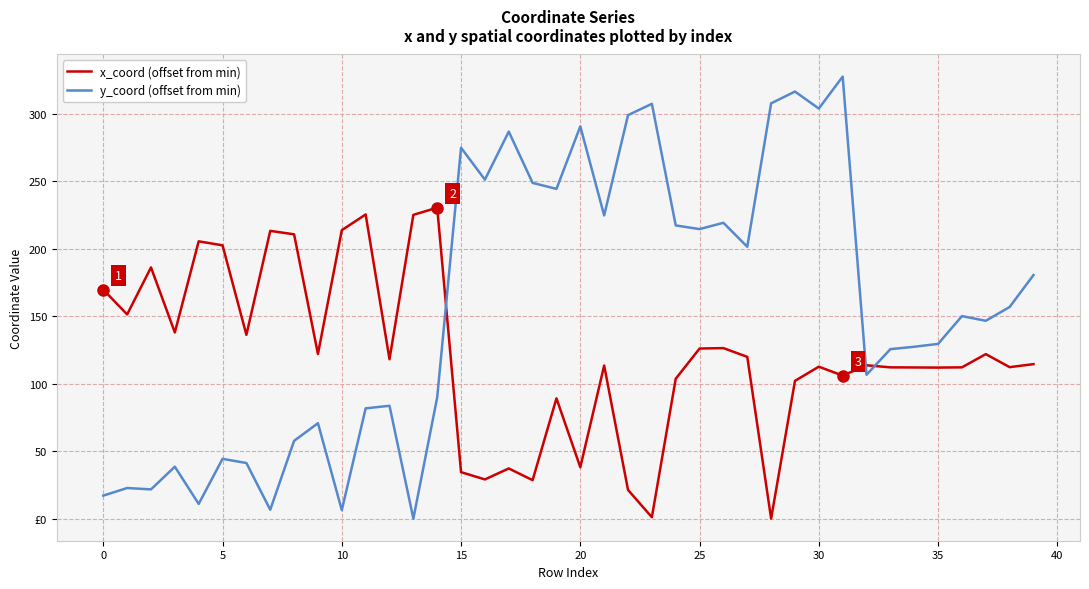

Is this an area chart (filled region under the line)?

No